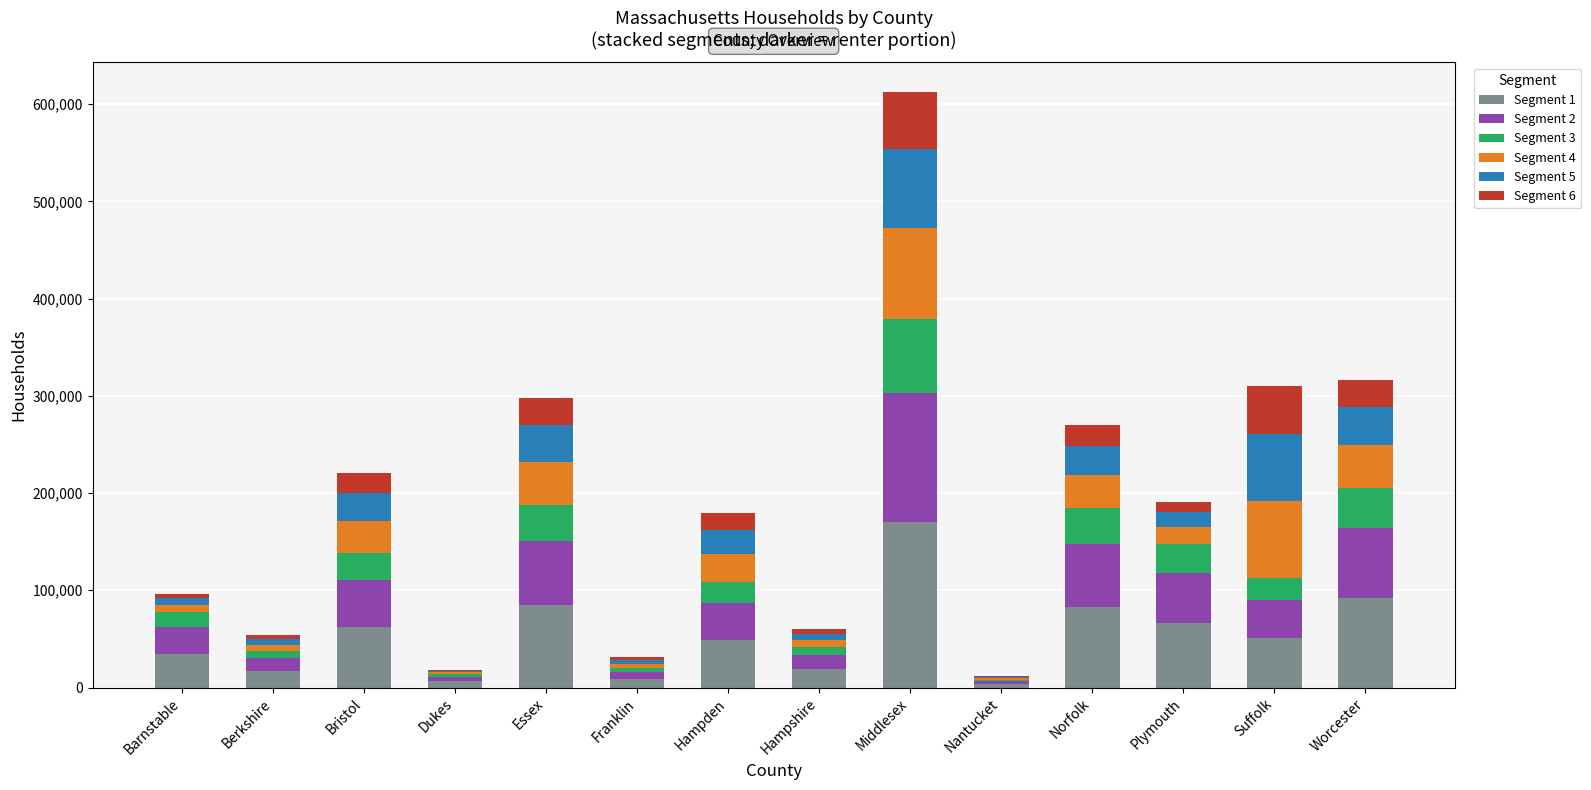

How many series are shown in this chart?

6